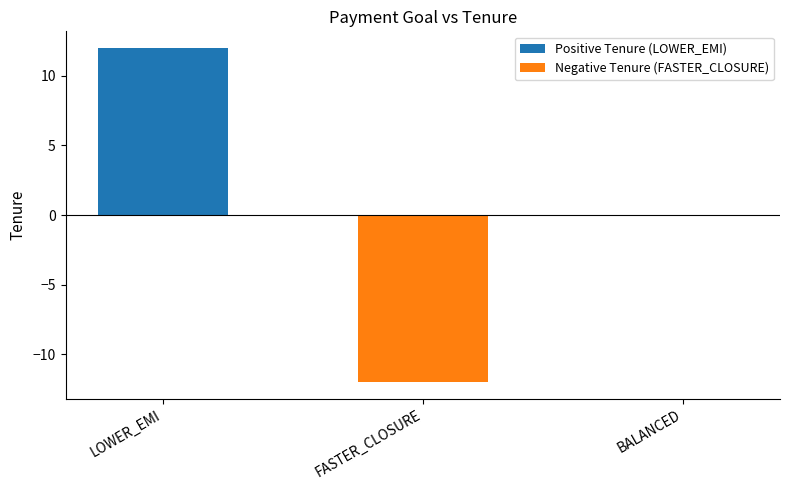

Are the bars horizontal?

No